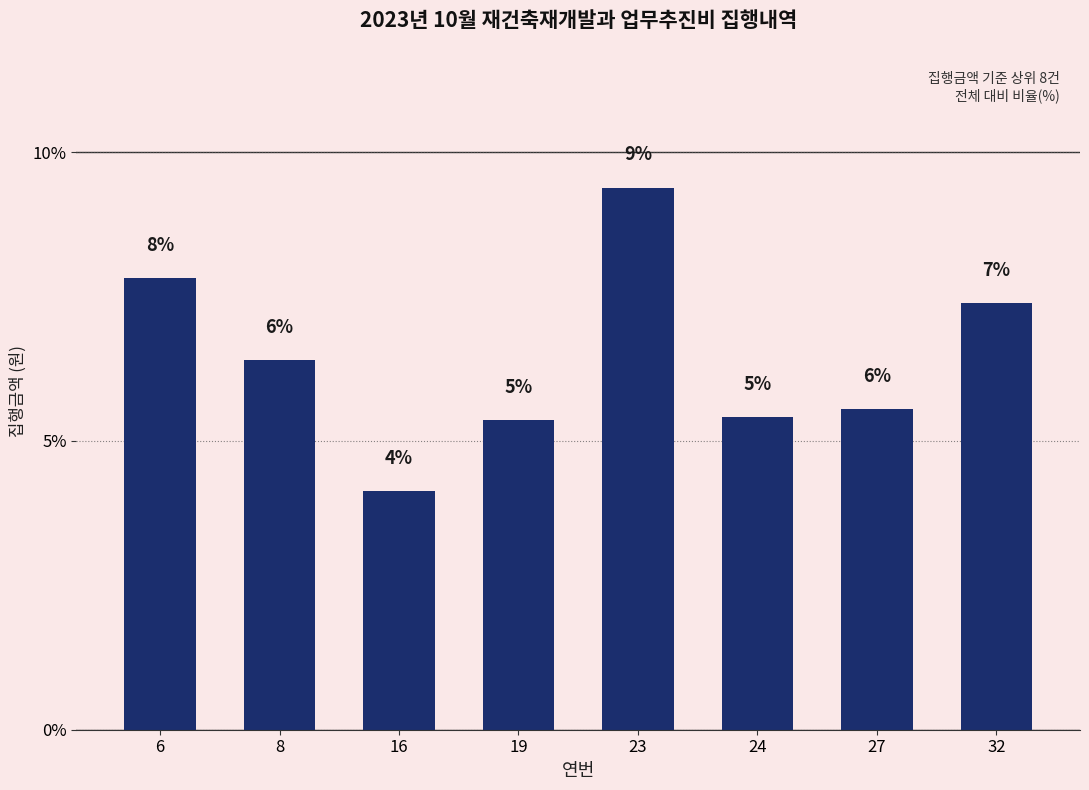

Which label corresponds to the smallest value in the chart?

16